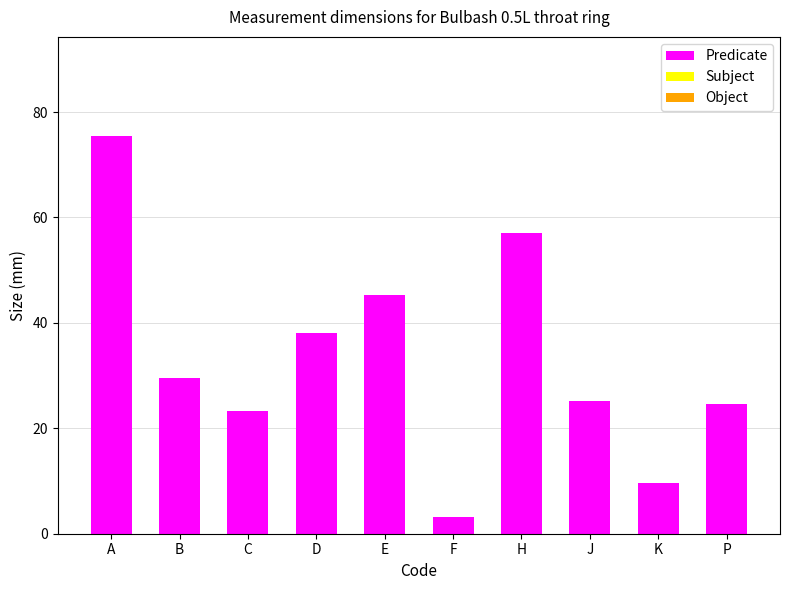

Which category has the highest value in the Predicate series?

A